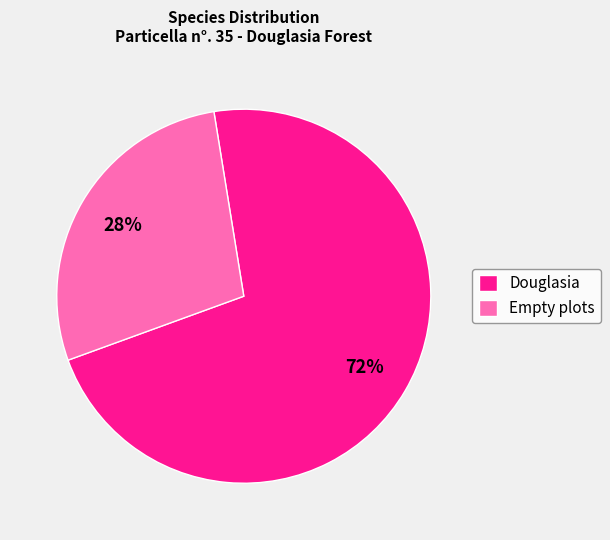

To the nearest percent, what is the difference between the Empty plots and Douglasia slice percentages?

44%